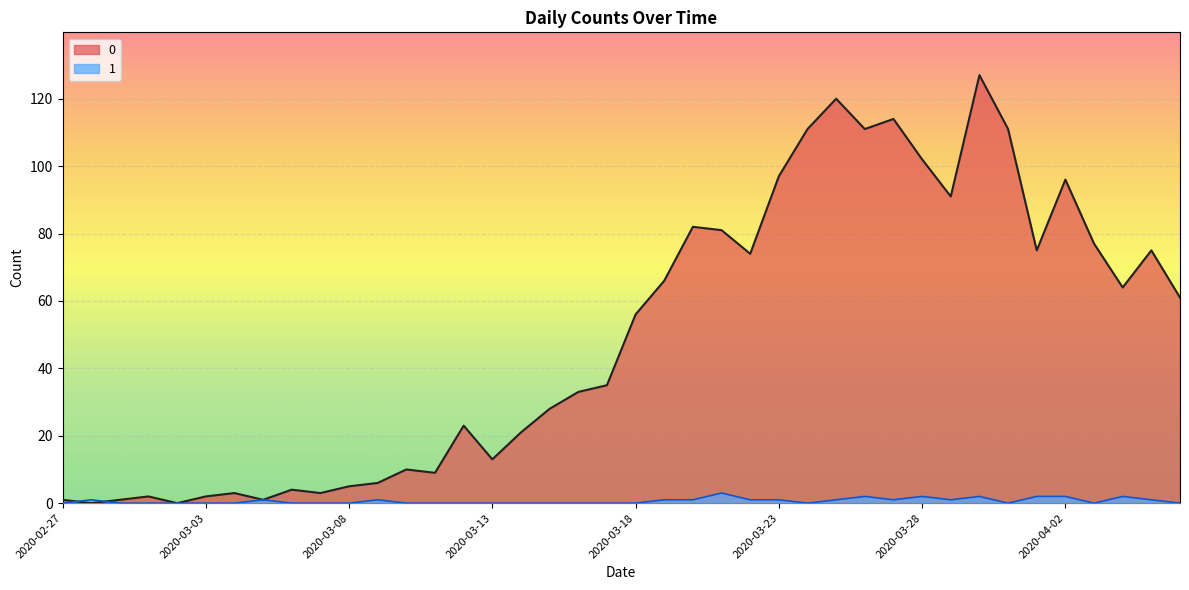

True or false: 1 has a value of 0 at 2020-03-04.

True